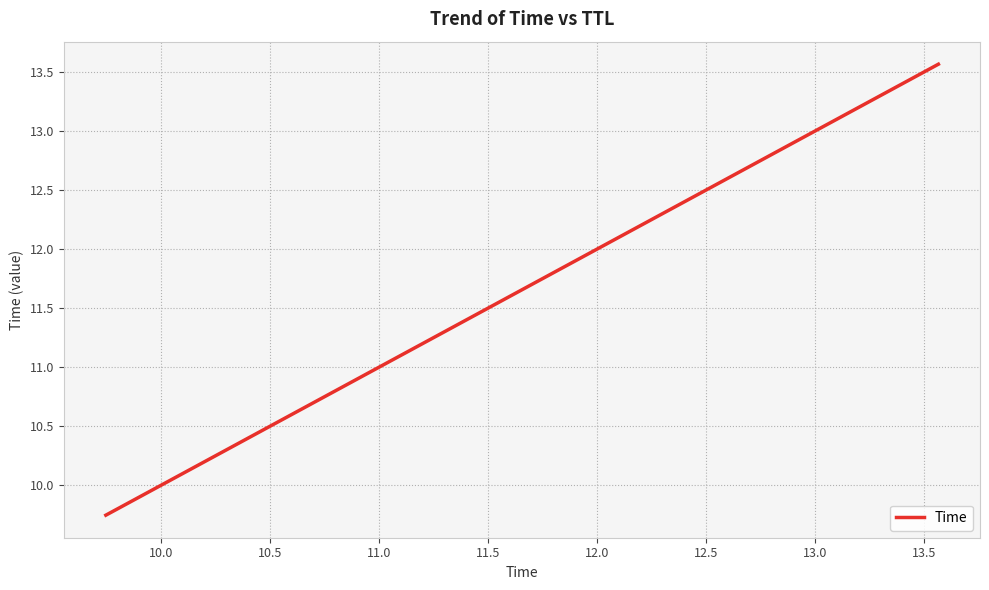

What is the average value?

12.0